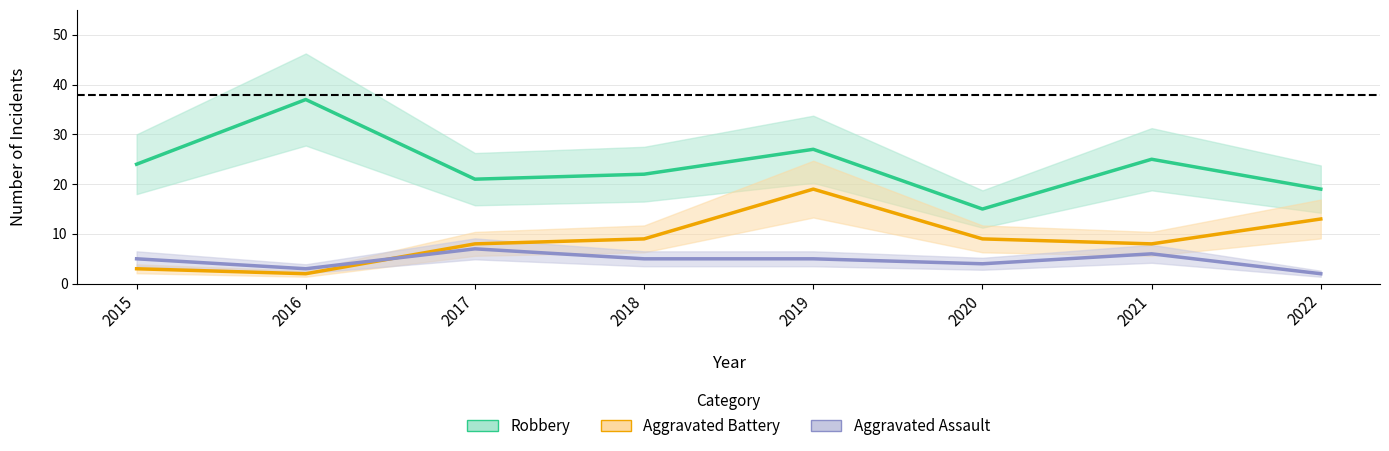

List the series in order of their overall mean, highest first.

Robbery, Aggravated Battery, Aggravated Assault